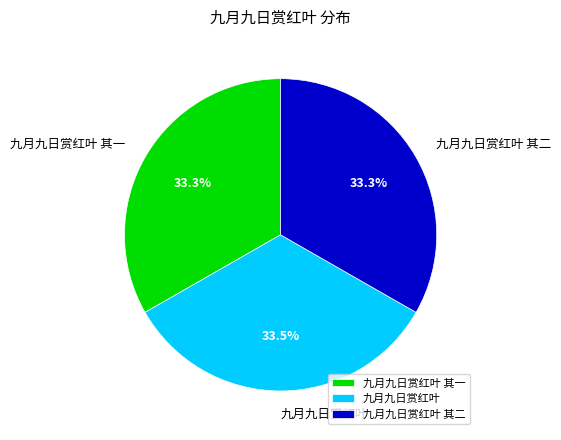

Approximately how many times larger is the value at 九月九日赏红叶 compared to 九月九日赏红叶 其一?

1.0